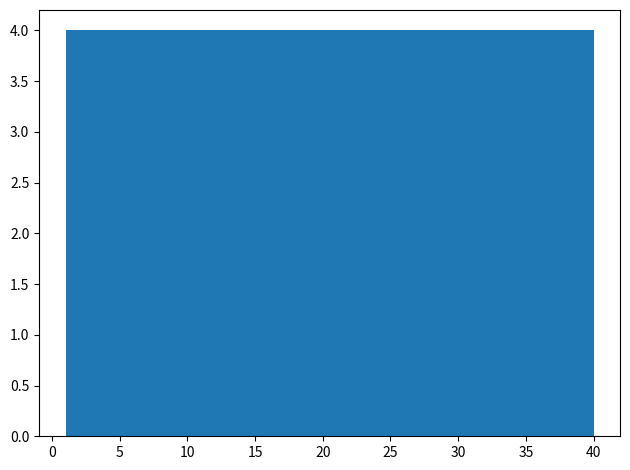

How tall is the bar that spans 1.0 to 4.9 on the x-axis? Neither the bar edges nor the heights are printed on the chart, so give them approximately, as read against the axes.

4